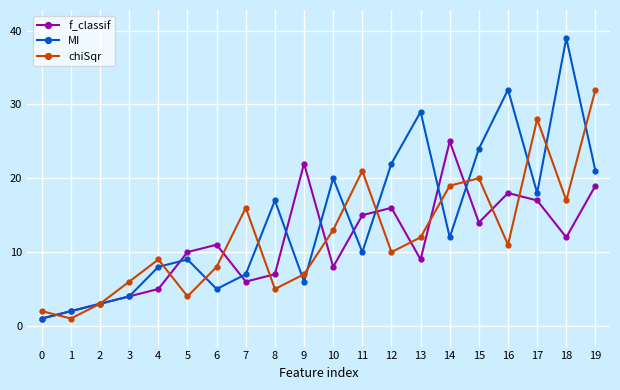

Where do f_classif and chiSqr first cross each other?

0 and 1